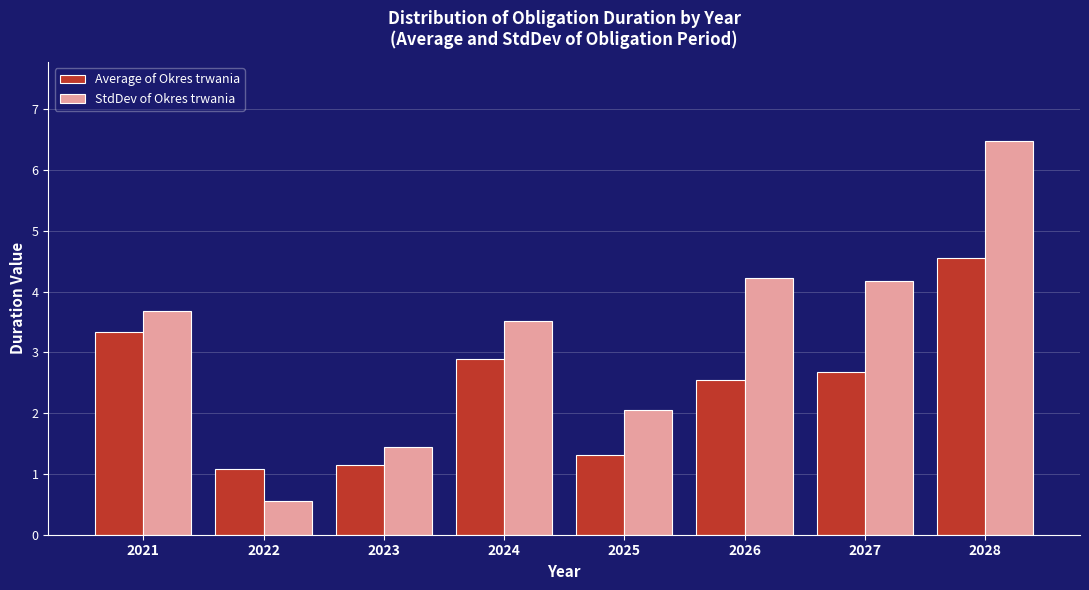

Reading right to left, extract all data points from this chart.

Average of Okres trwania: 2028=4.5	2027=2.7	2026=2.5	2025=1.3	2024=2.9	2023=1.1	2022=1.1	2021=3.3
StdDev of Okres trwania: 2028=6.5	2027=4.2	2026=4.2	2025=2.1	2024=3.5	2023=1.4	2022=0.5	2021=3.7